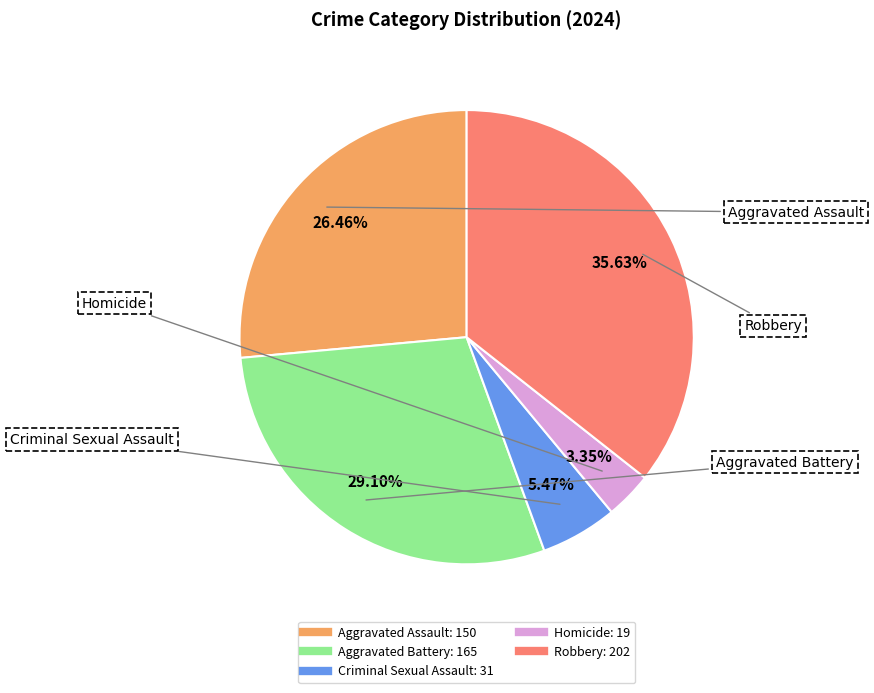

What percentage do Robbery and Aggravated Assault together represent?

62.1%